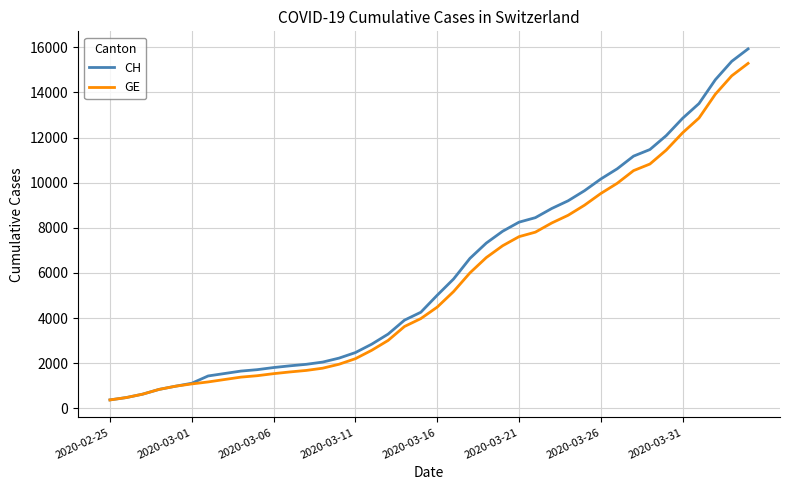

What is the maximum value for GE?

15284